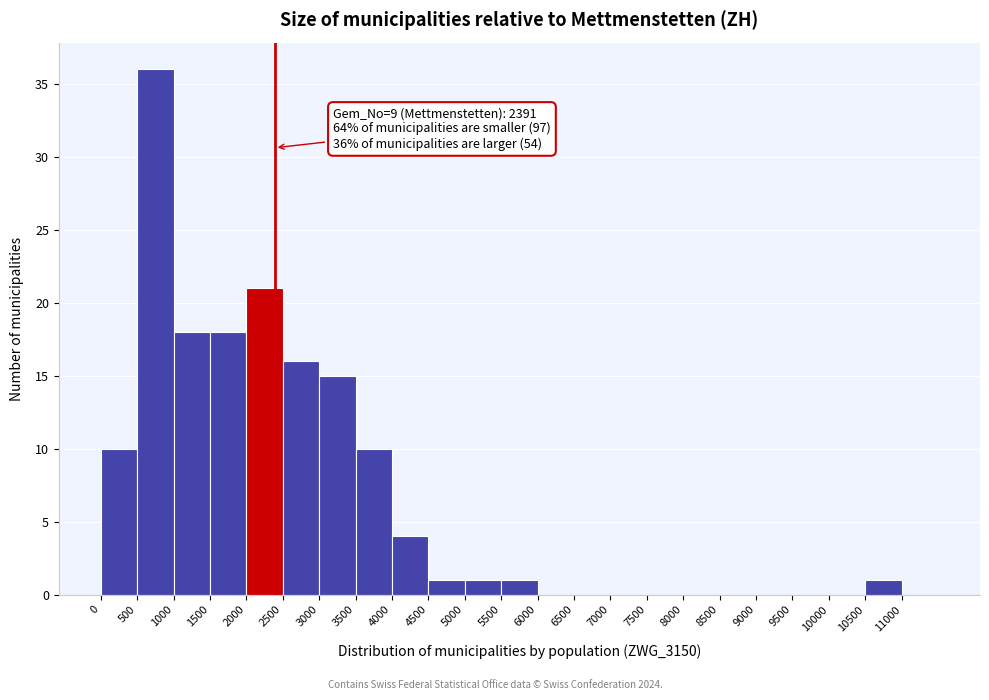

Over which range of the x-axis is the bar tallest?

500 to 1000